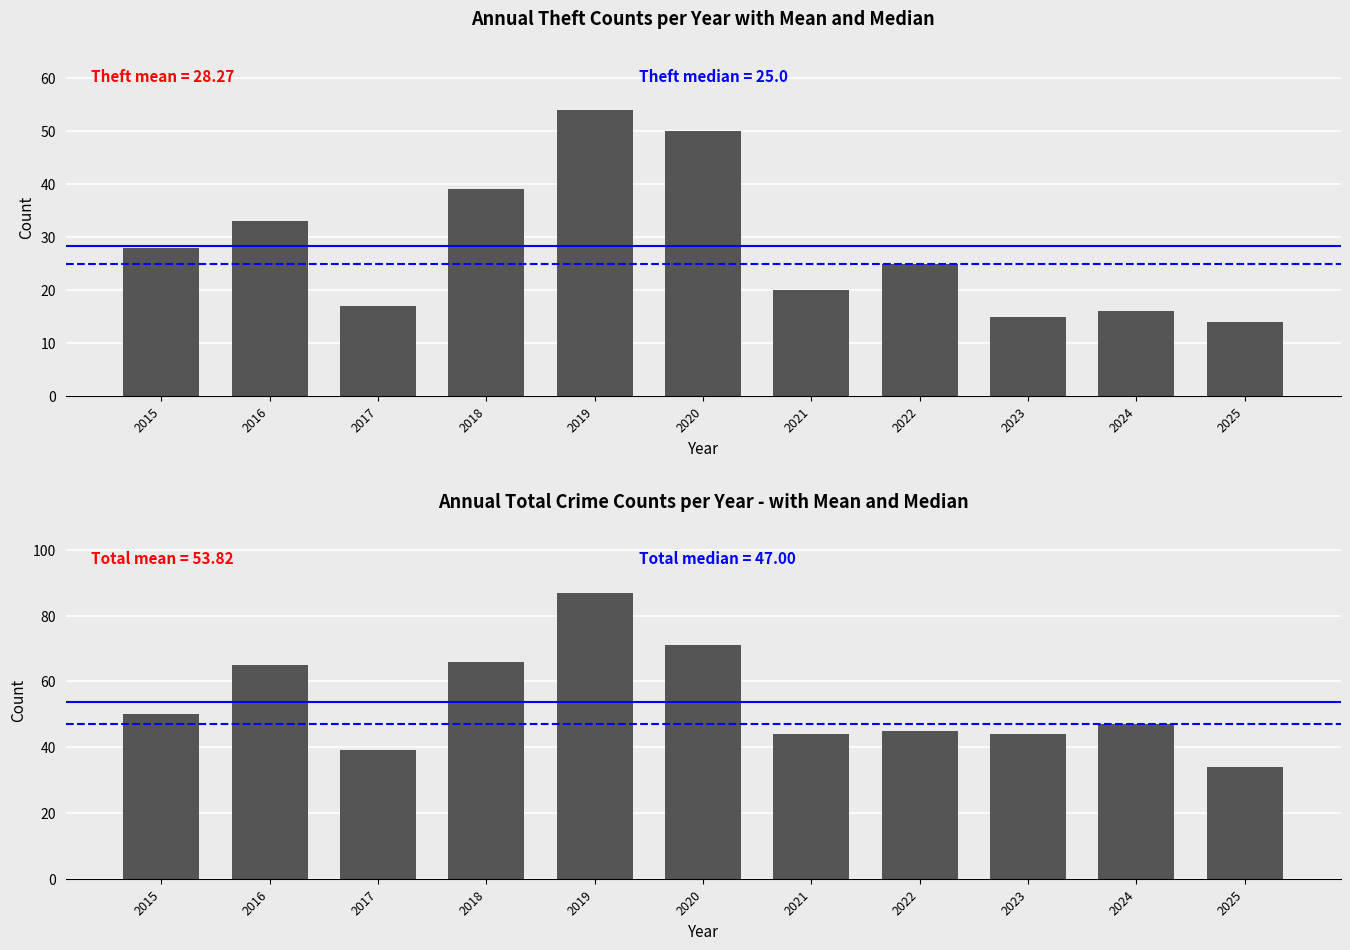

Read the Theft value at 2016, to the nearest 5.

35